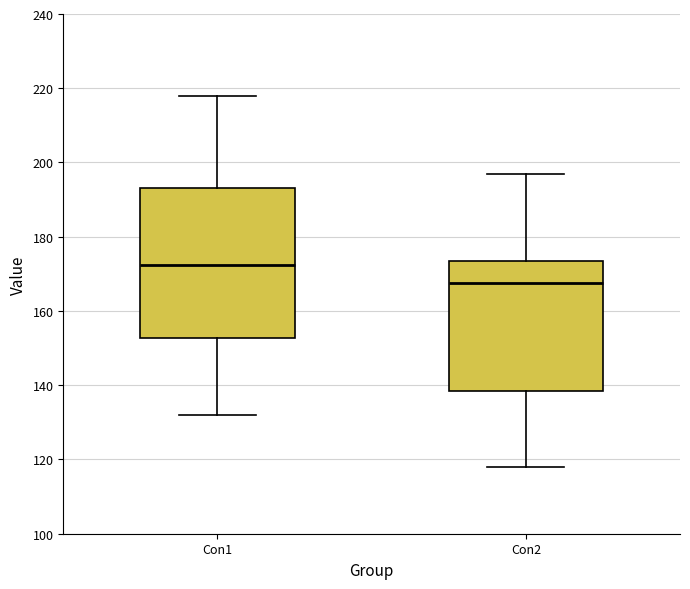

Comparing the boxes themselves (not the whiskers), which one is the tallest?

Con1